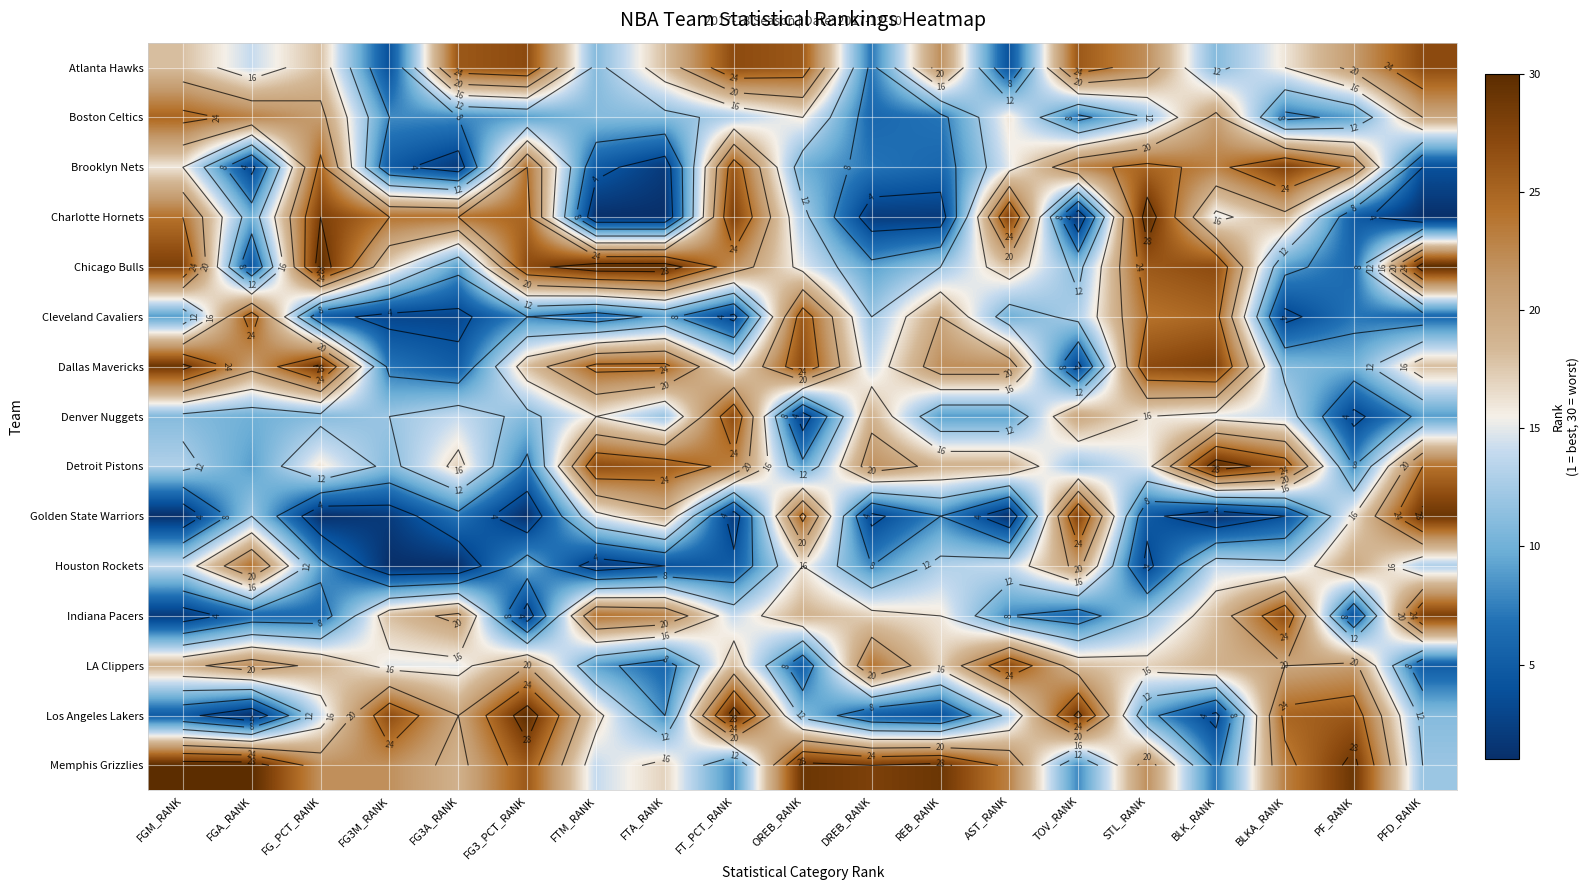

Which series has the largest total across all categories?

Memphis Grizzlies